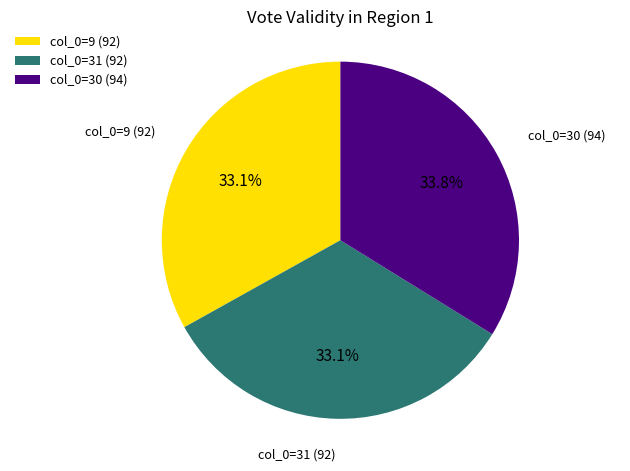

Is there a majority slice in this chart?

No